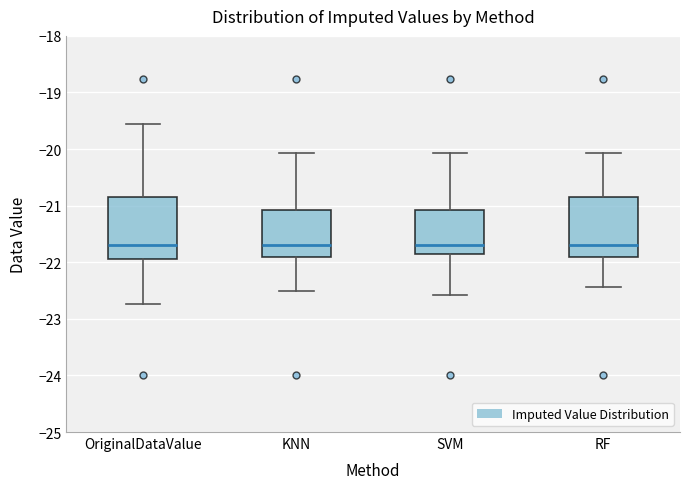

Where does the median line of the box for SVM sit on the y-axis? The values are not printed on the chart, so give them approximately, as read against the axis.

-21.7